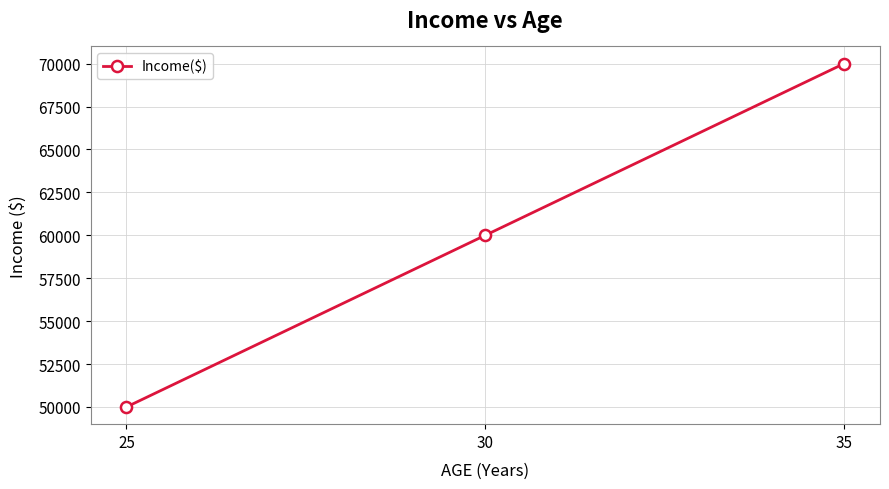

Approximately how many times larger is the value at 35 compared to 30?

1.2